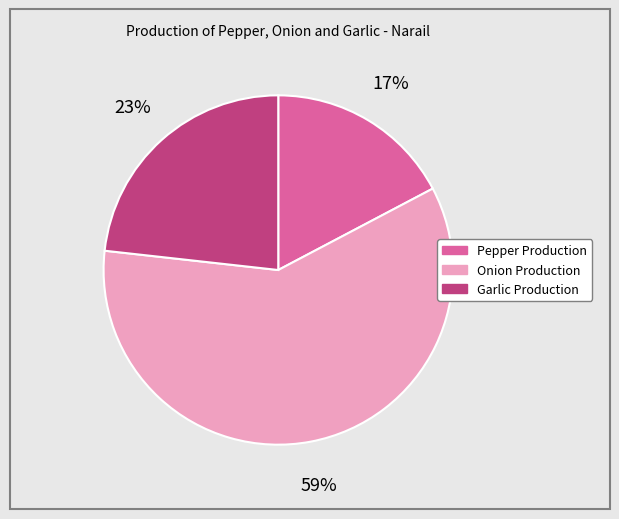

What is the ratio of the value at Garlic Production to the value at Onion Production?

0.4